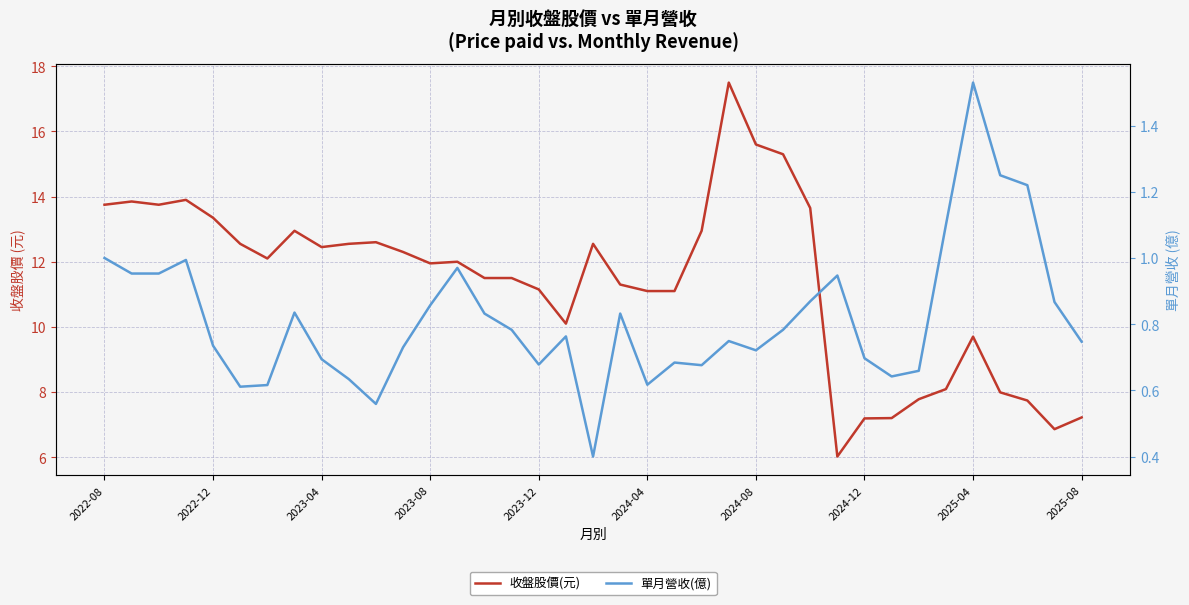

Which series changed the most between 2022-12 and 20?

收盤股價(元)